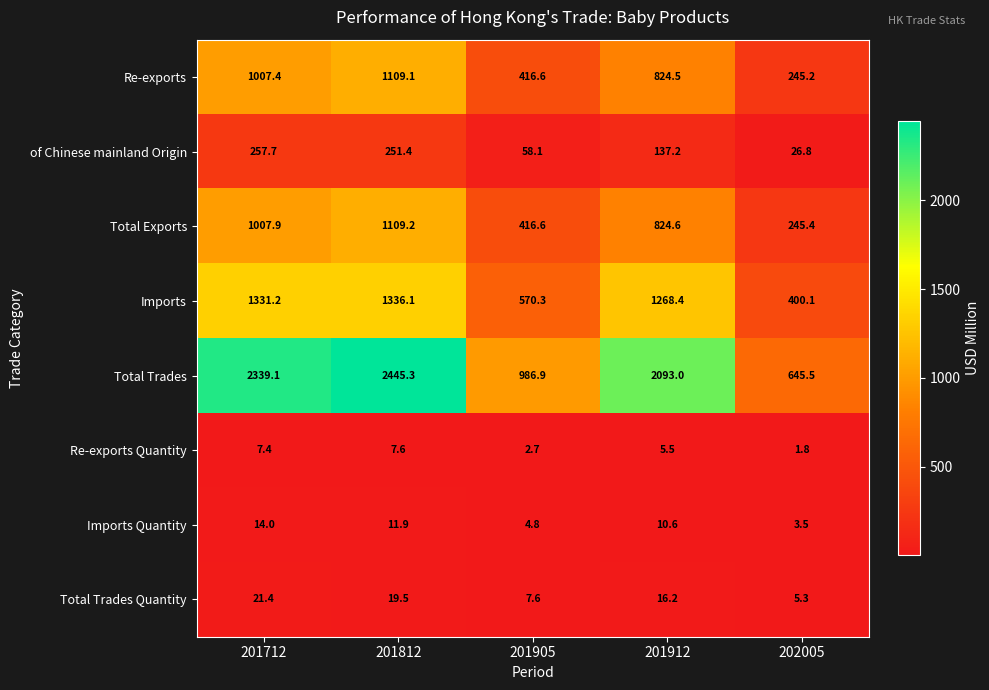

At which label does Re-exports first exceed 824?

201712